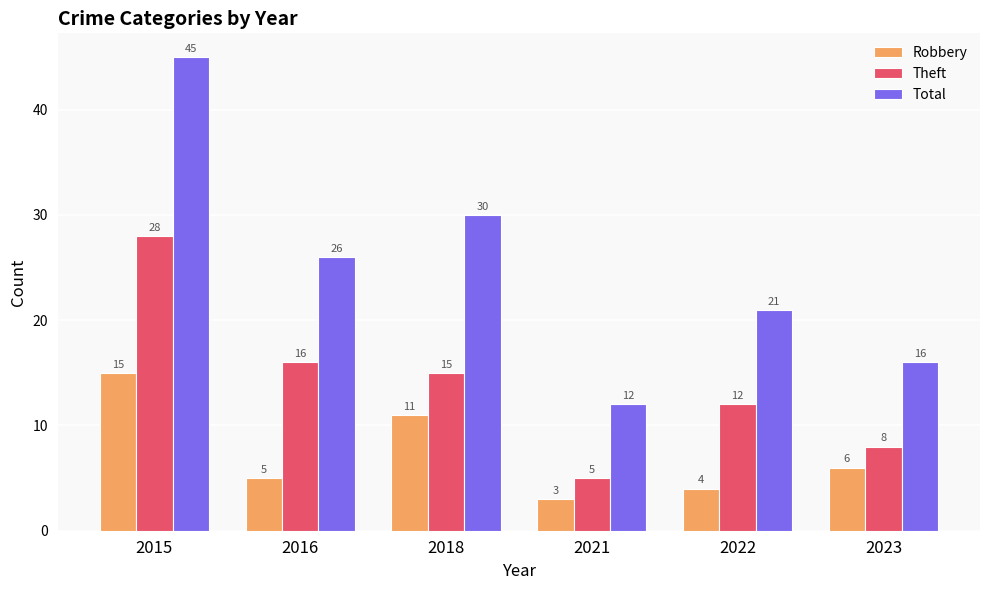

What is the value of the Robbery bar at the 5th from the left?

4